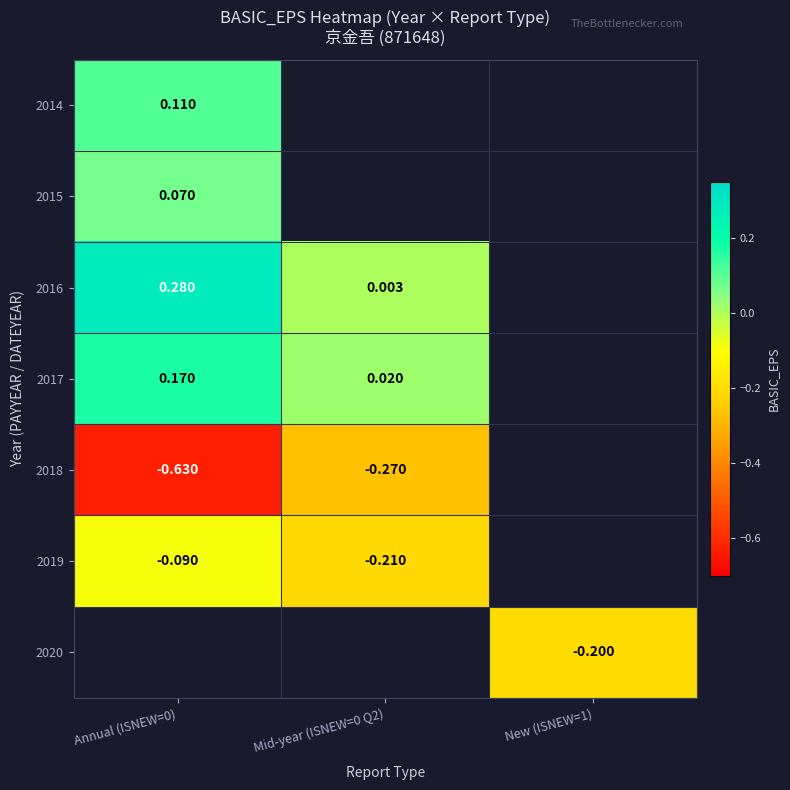

Is the value of 2016 at Mid-year (ISNEW=0 Q2) greater than the value of 2018 at Annual (ISNEW=0)?

Yes